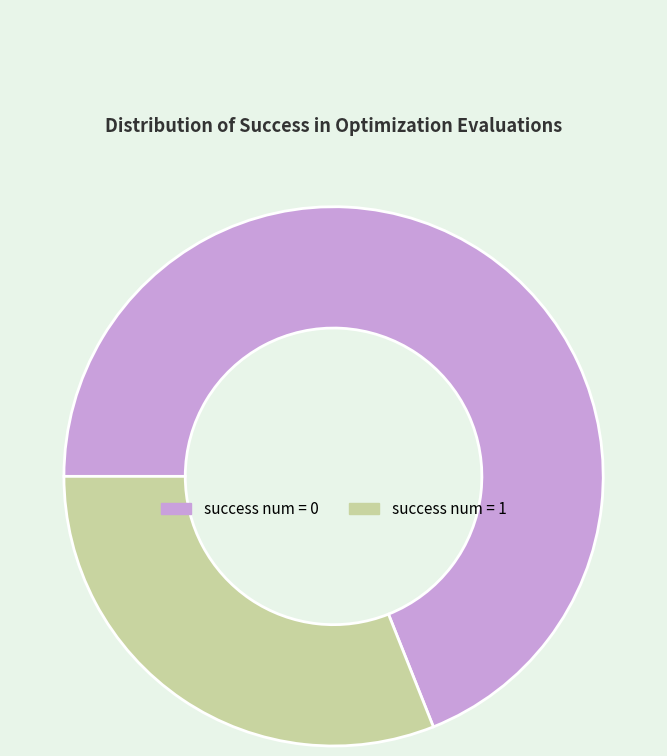

Which category accounts for the majority?

success num = 0